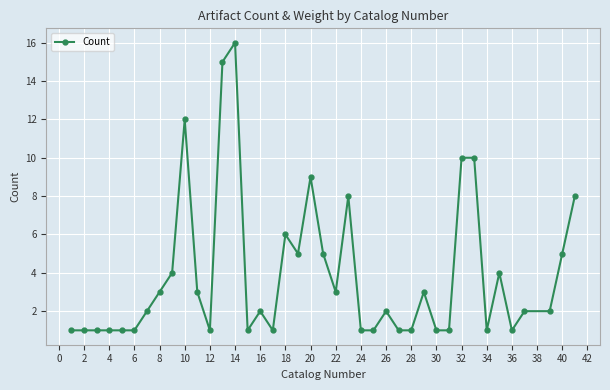

What is the difference between the maximum and minimum values?

15